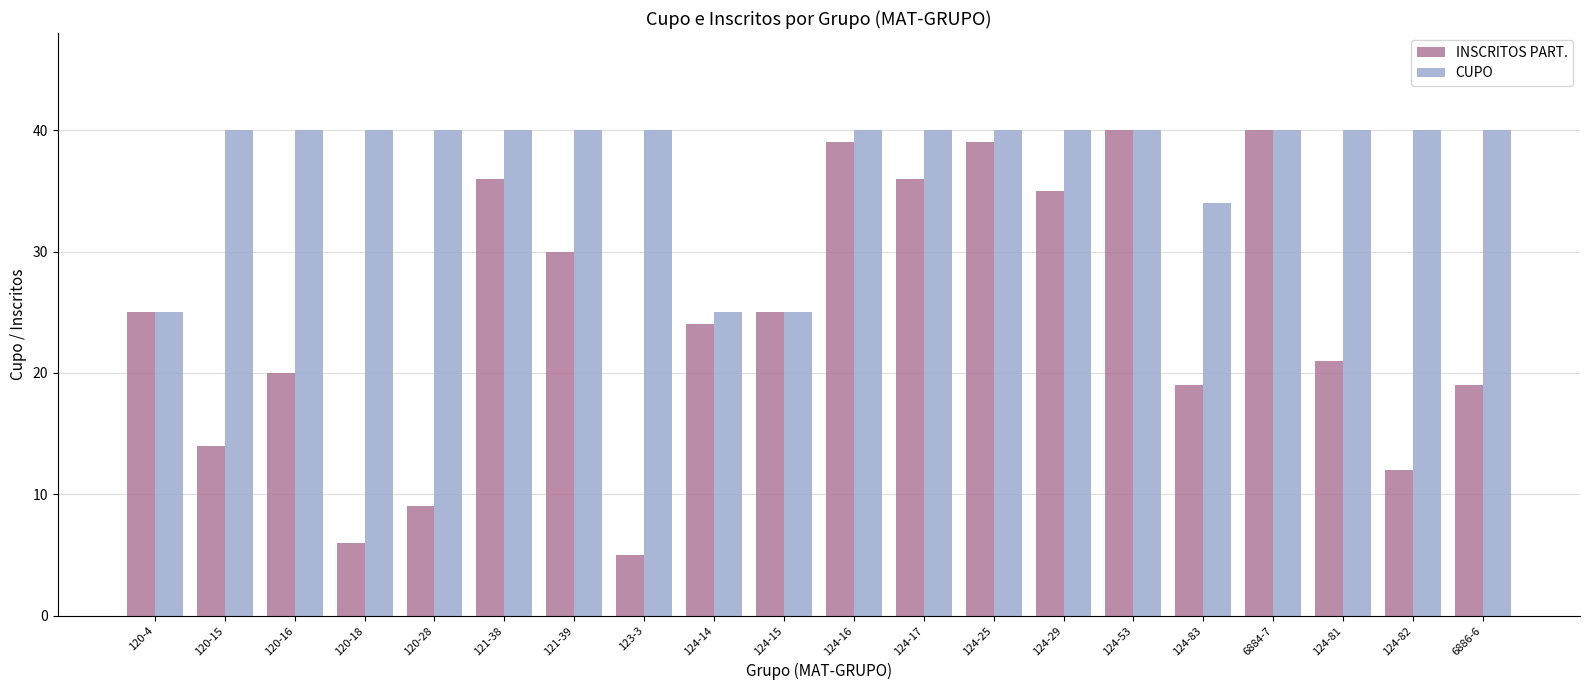

What position from the left is 124-14?

9